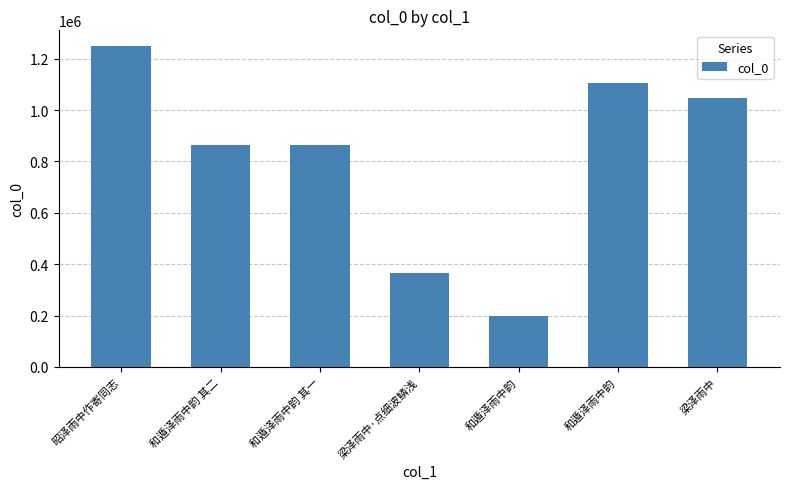

The value at 梁泽雨中 is 1046735. True or false?

True